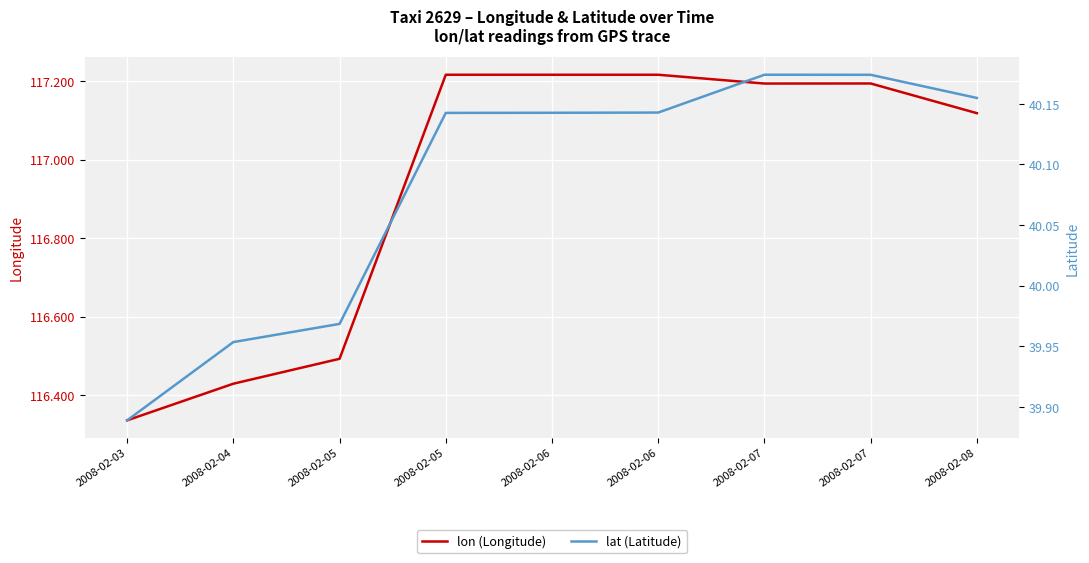

List the labels in order of lon (Longitude) value, smallest first.

2008-02-03, 2008-02-04, 2008-02-05, 2008-02-08, 2008-02-07, 2008-02-07, 2008-02-06, 2008-02-06, 2008-02-05